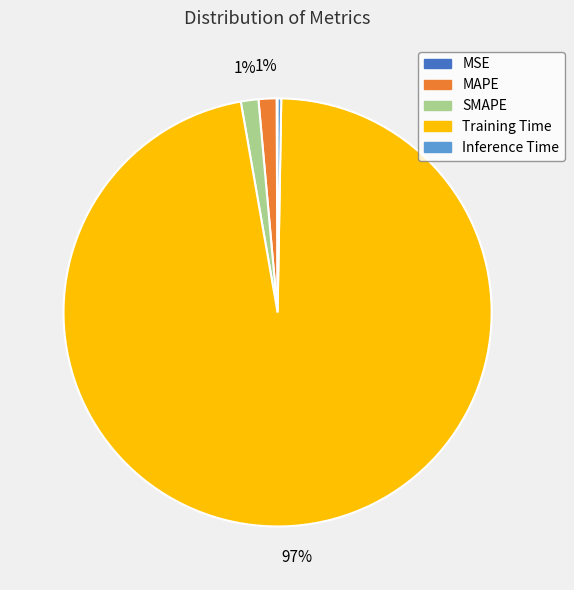

Is it true that MAPE is 1% of the pie?

True